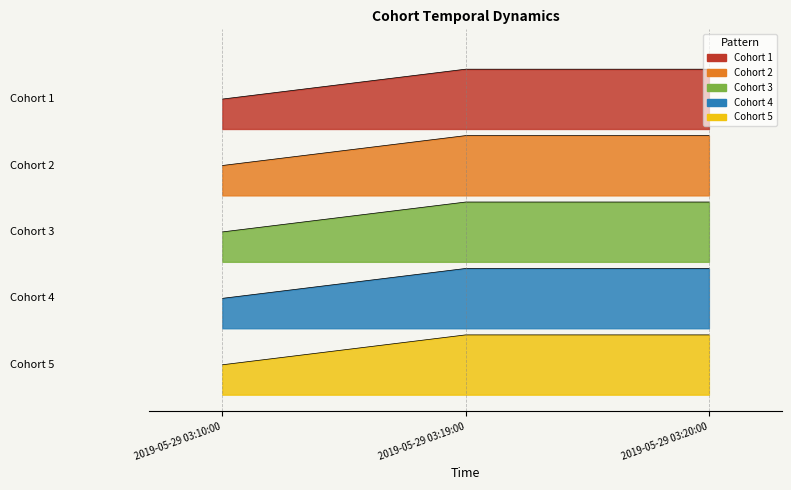

What is the lowest value of the Cohort 3 series?

0.9